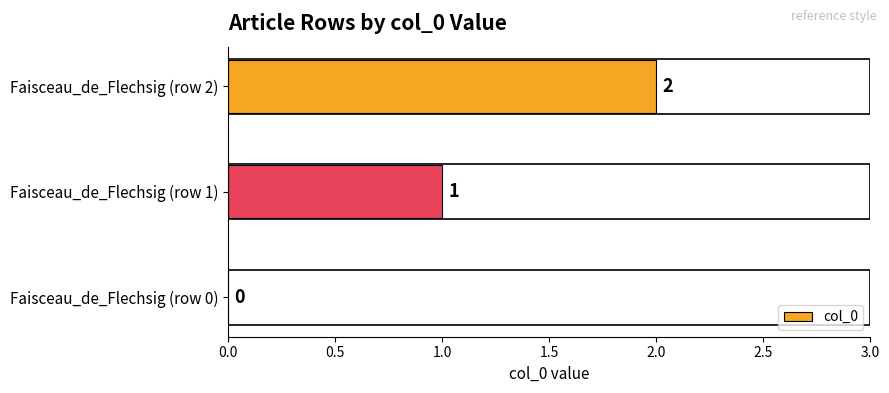

How many data points does each series have?

3